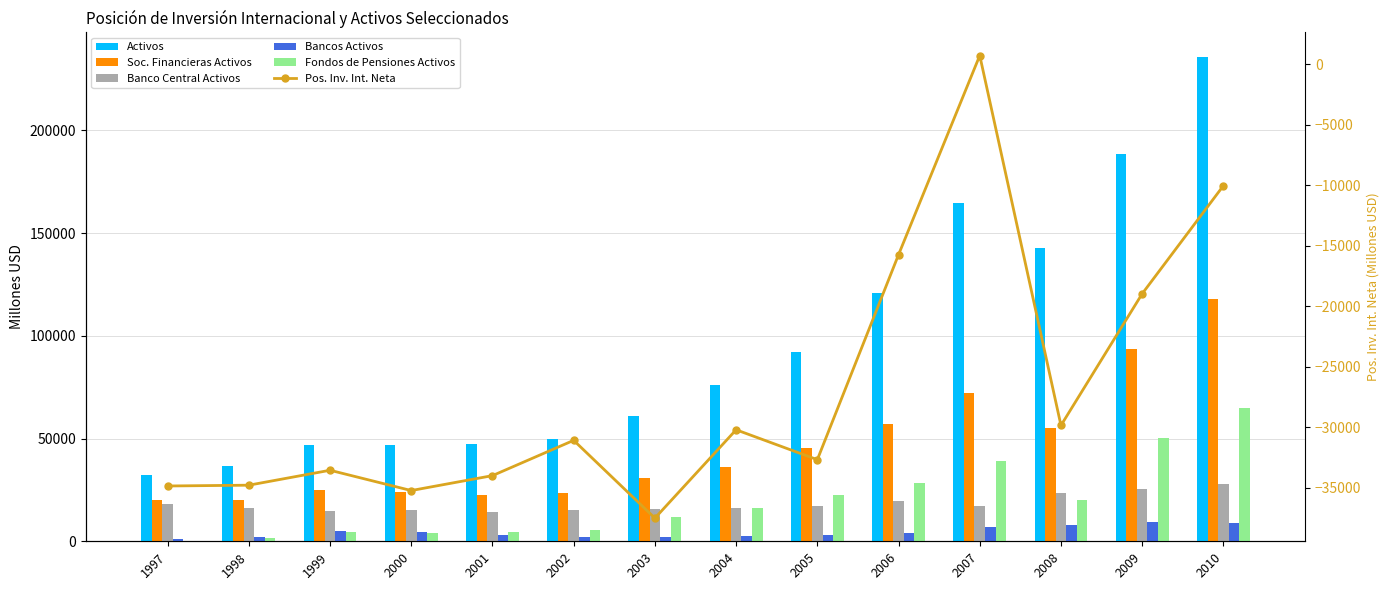

What is the maximum value for Fondos de Pensiones Activos?

64981